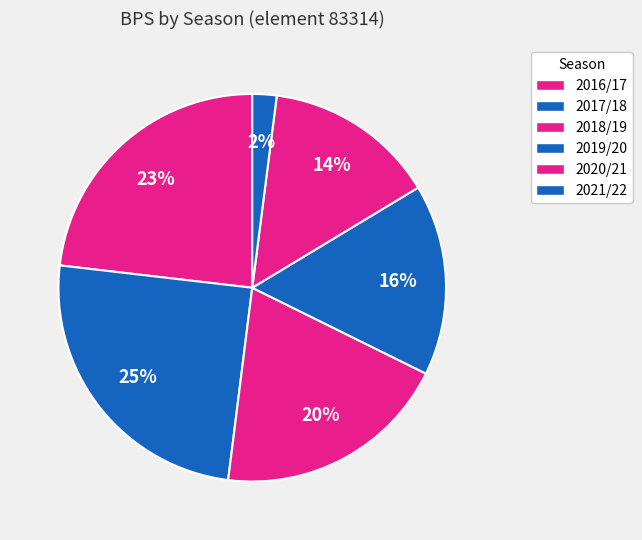

To the nearest percent, what percentage of the pie is 2016/17?

23%